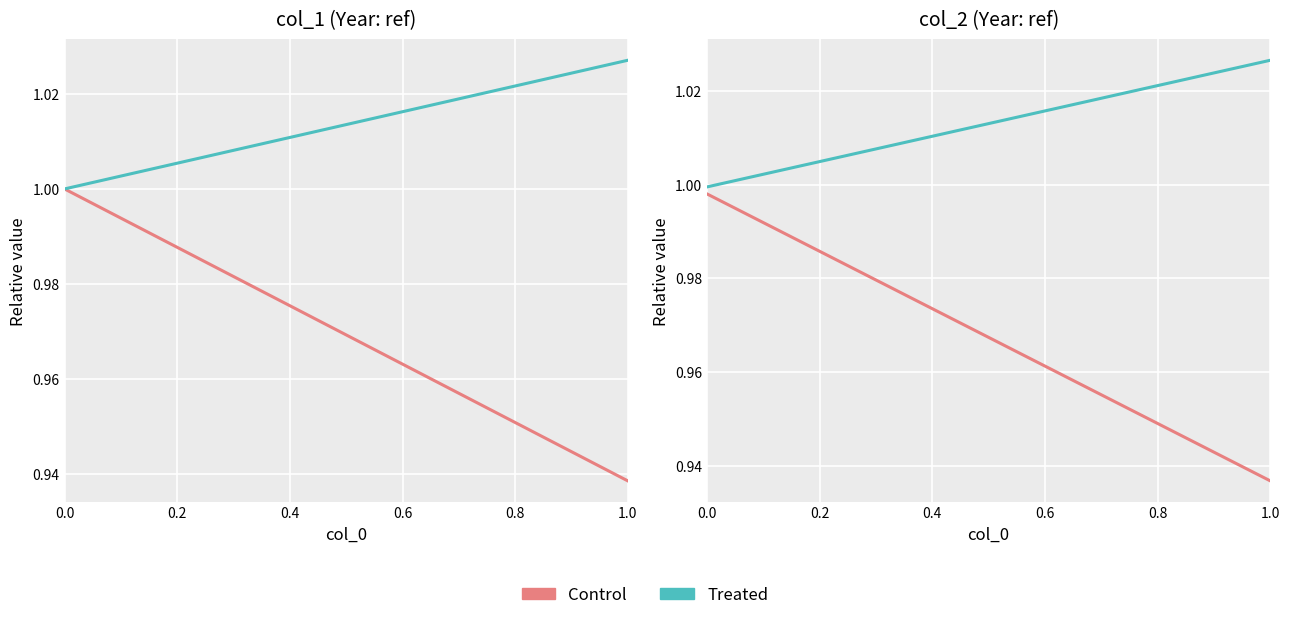

What is the difference between the maximum and minimum values in the Control series?

0.1